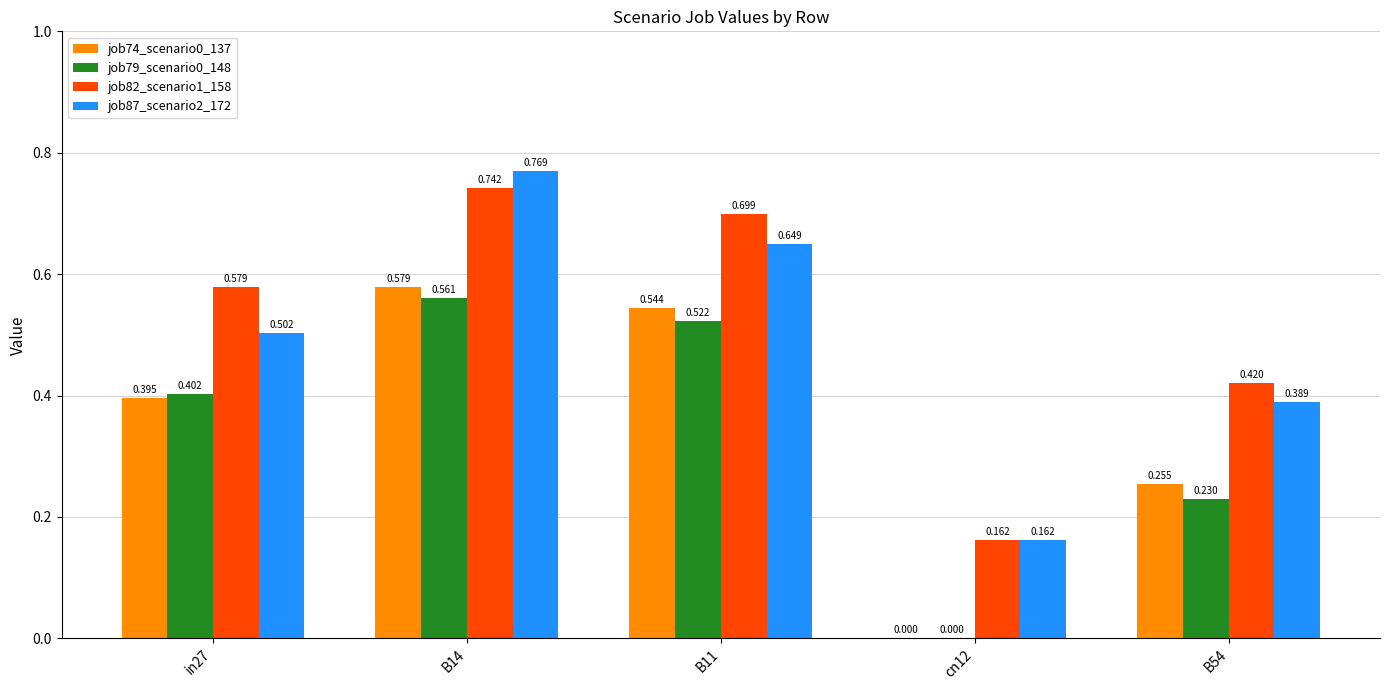

Is the value of job74_scenario0_137 at B54 greater than the value of job82_scenario1_158 at B54?

No